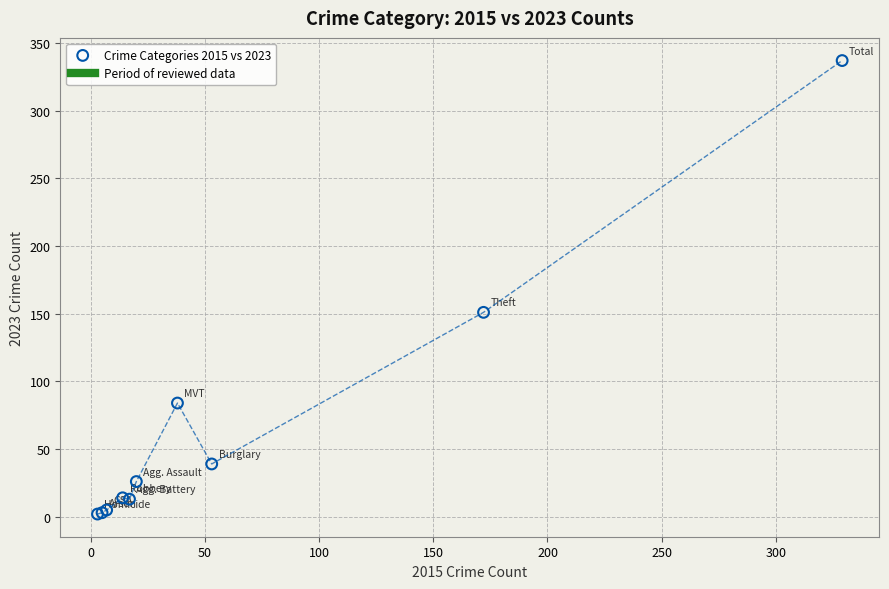

What Y value in the scatter plot is closest to 169?

151